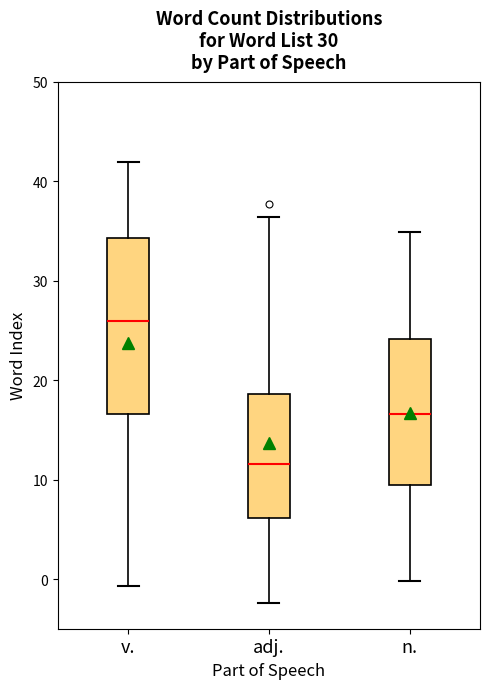

Which box has the lowest median line?

adj.